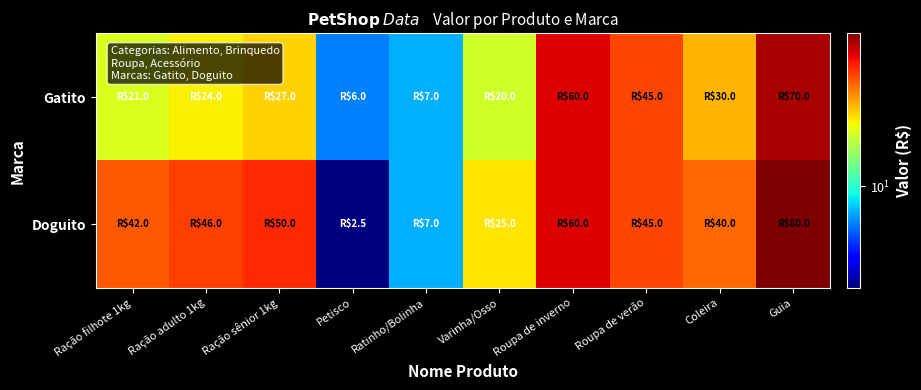

Which series has the largest total across all categories?

Doguito